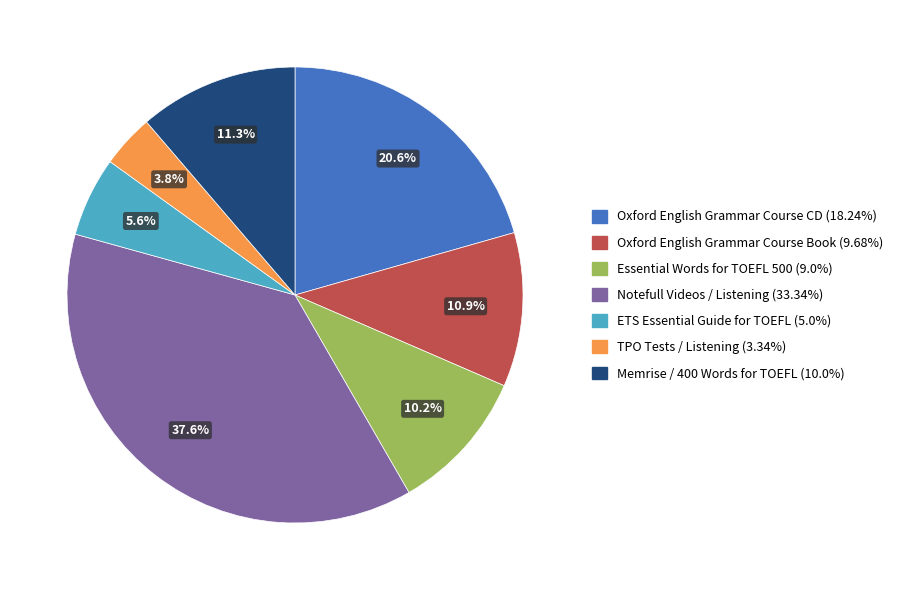

To the nearest percent, what percentage of the pie is Oxford English Grammar Course CD (18.24%)?

21%